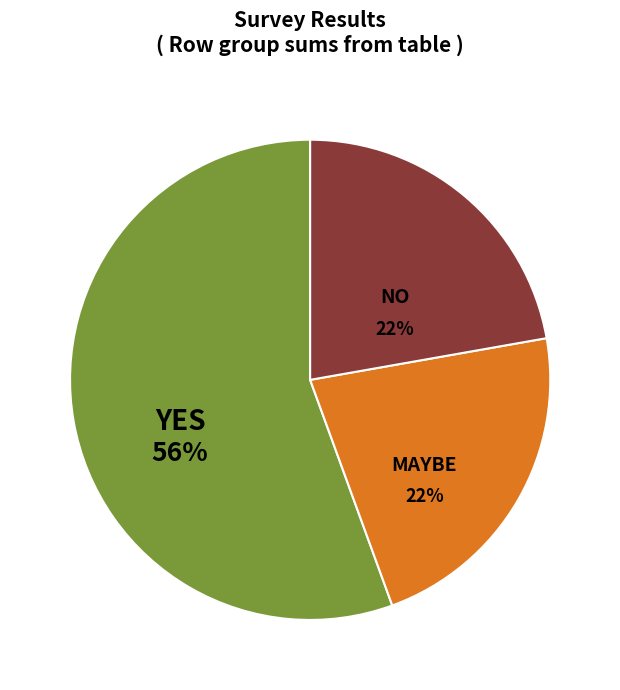

To the nearest percent, what is the average slice percentage?

33%